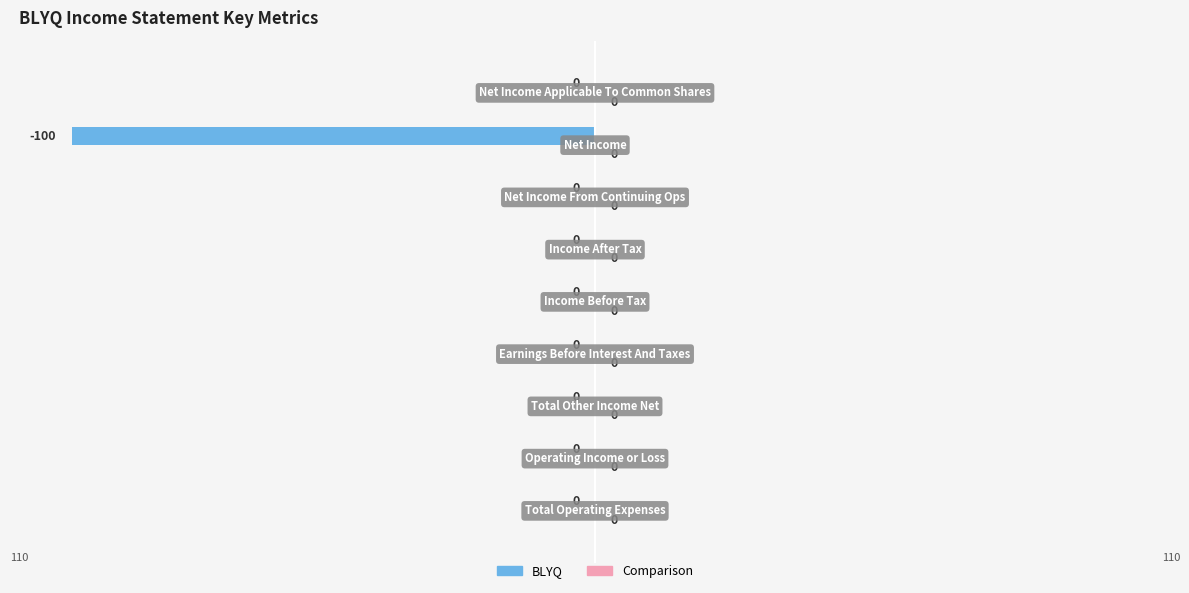

What is the sum of all values?

-100